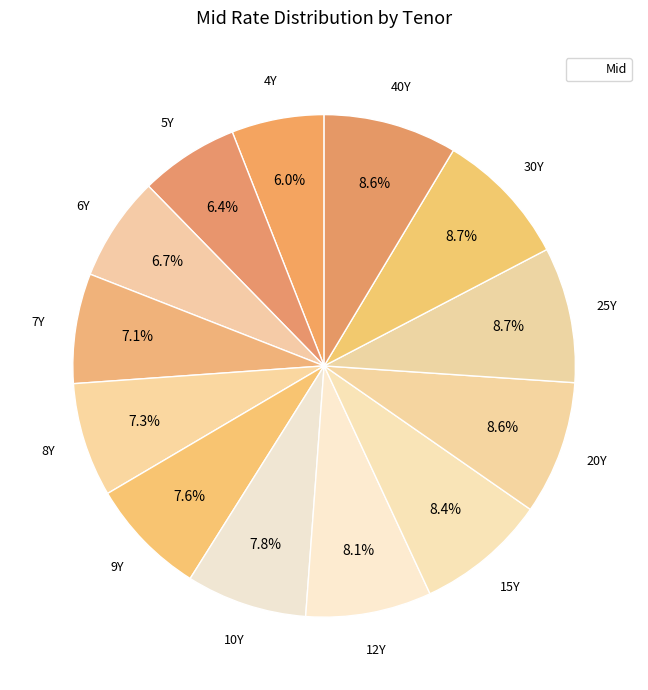

How many segments does this pie chart have?

13